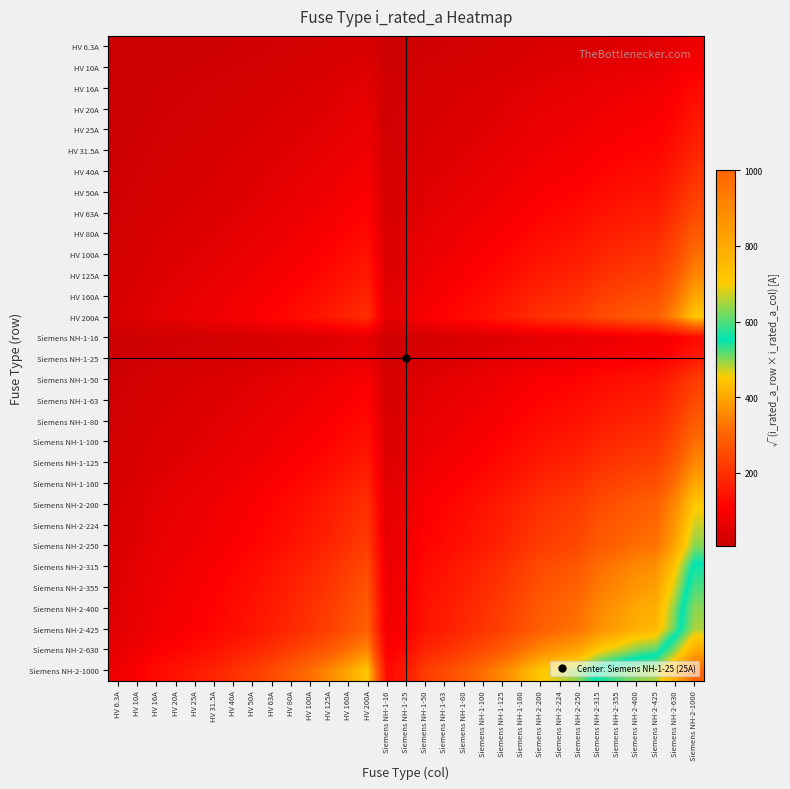

Which series has the largest total across all categories?

Siemens NH-2-1000